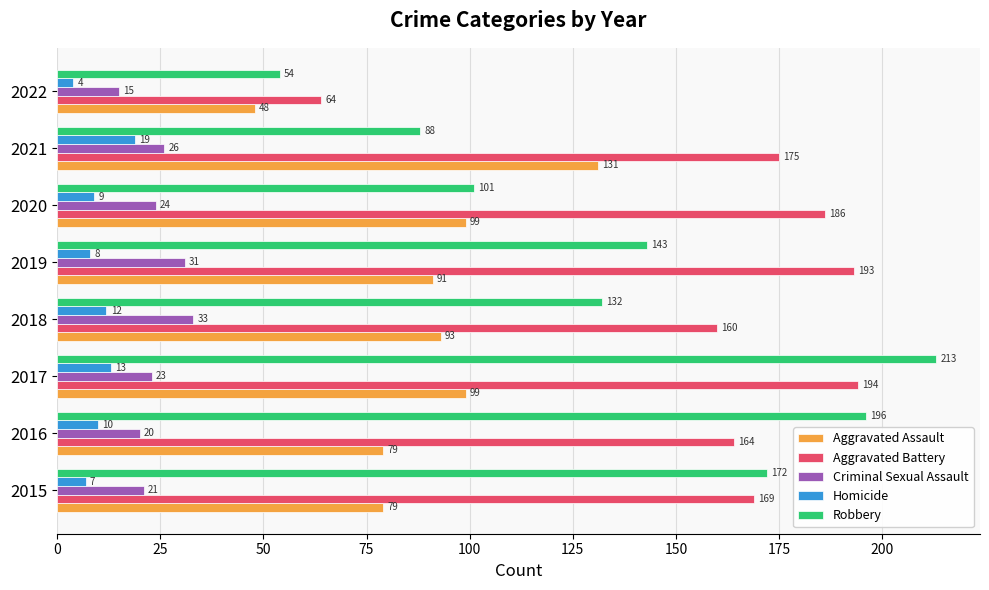

At how many categories does at least one series exceed 79?

7